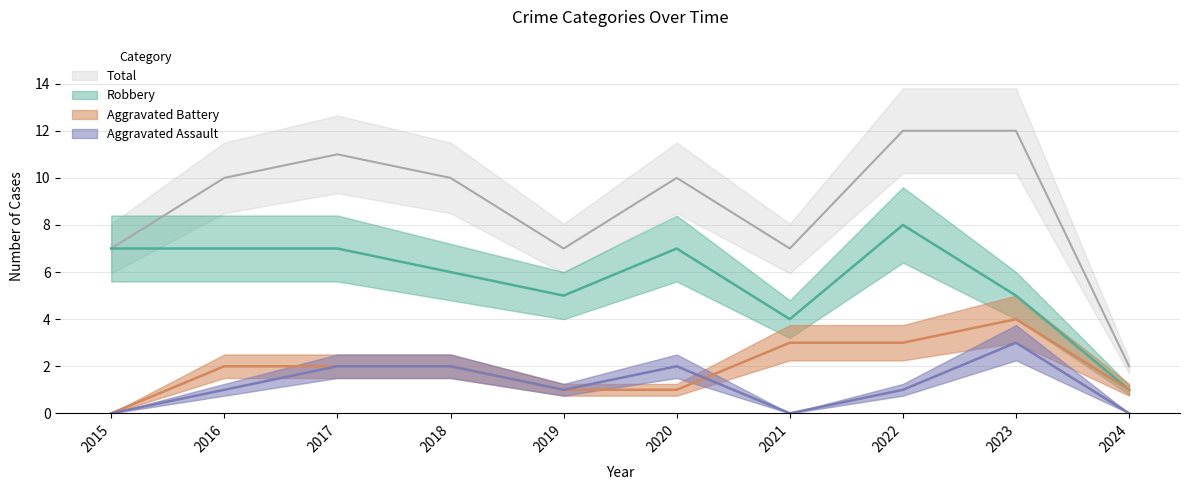

True or false: Robbery and Aggravated Battery cross at least once.

False